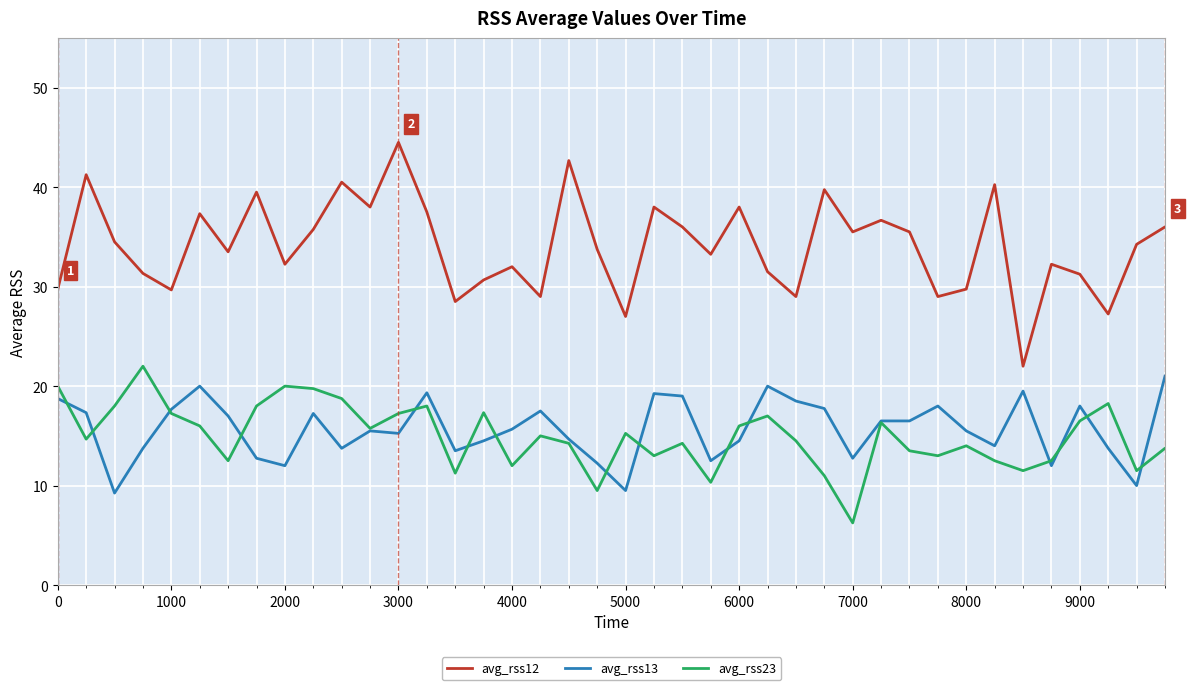

True or false: avg_rss23 and avg_rss12 intersect in this chart.

False